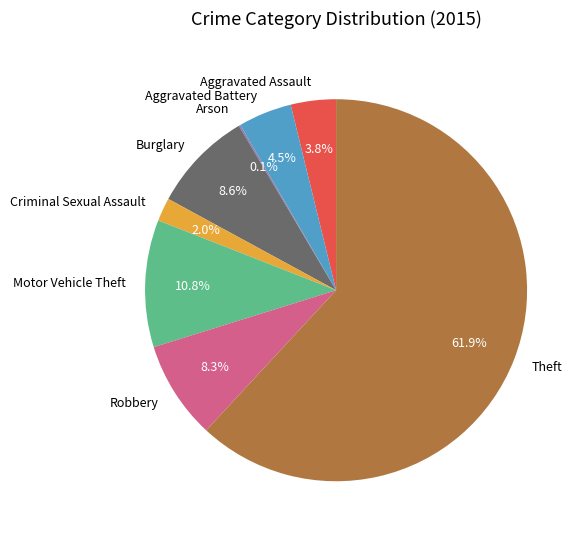

Approximately how many times larger is the value at Burglary compared to Motor Vehicle Theft?

0.8